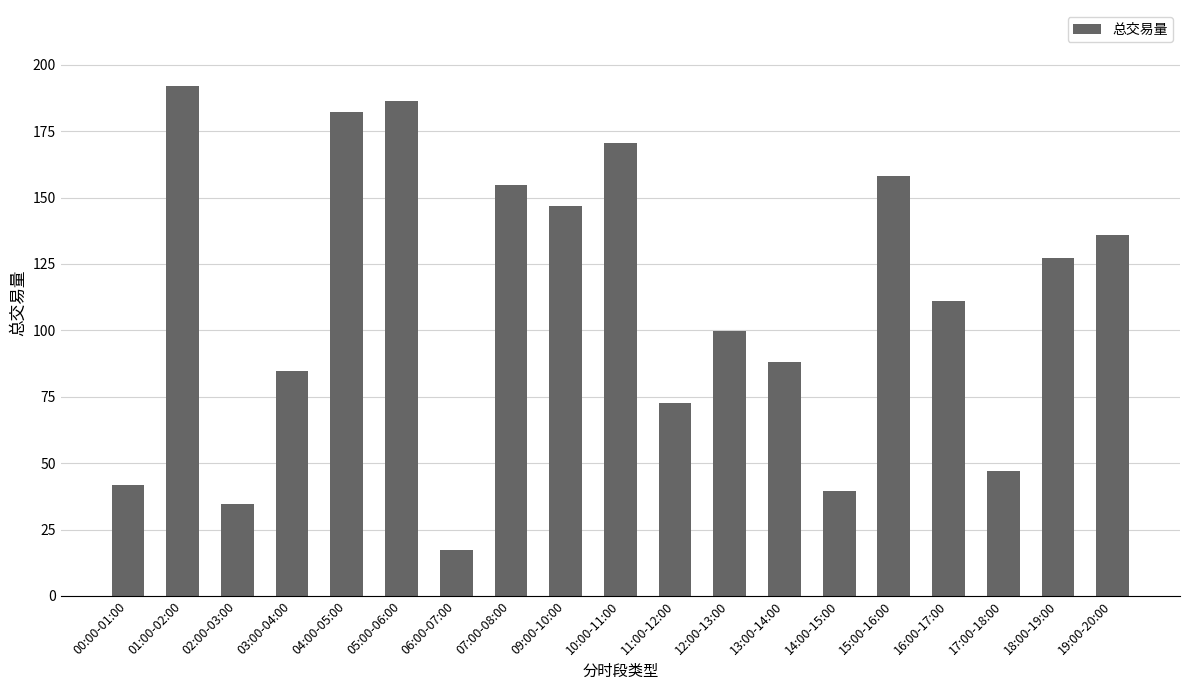

What is the label of the 10th bar from the left?

10:00-11:00